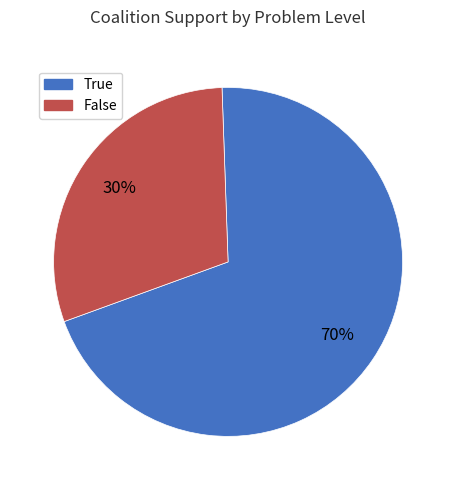

Which slice is the smallest?

False